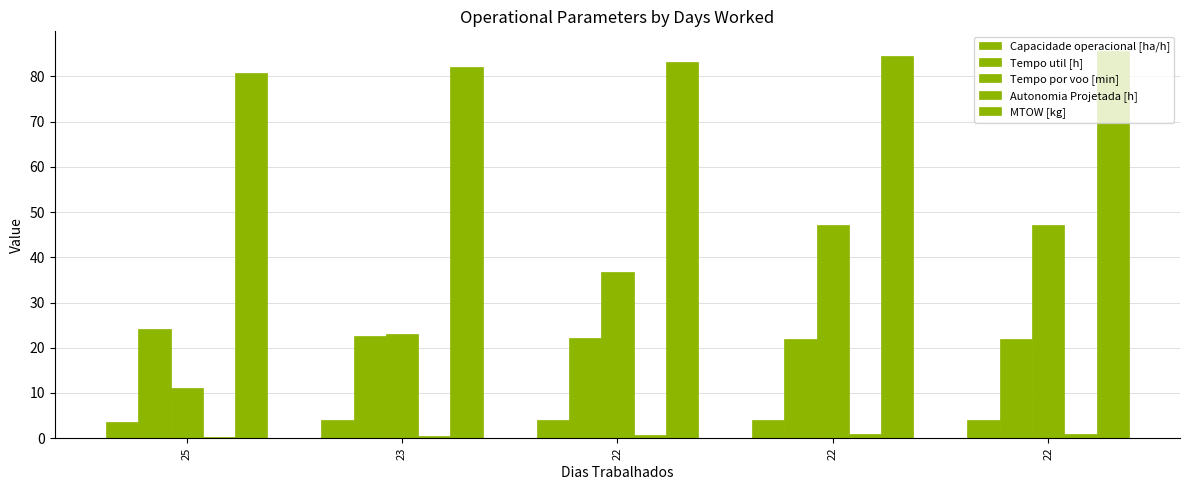

At which label does Capacidade operacional [ha/h] first exceed 4?

22